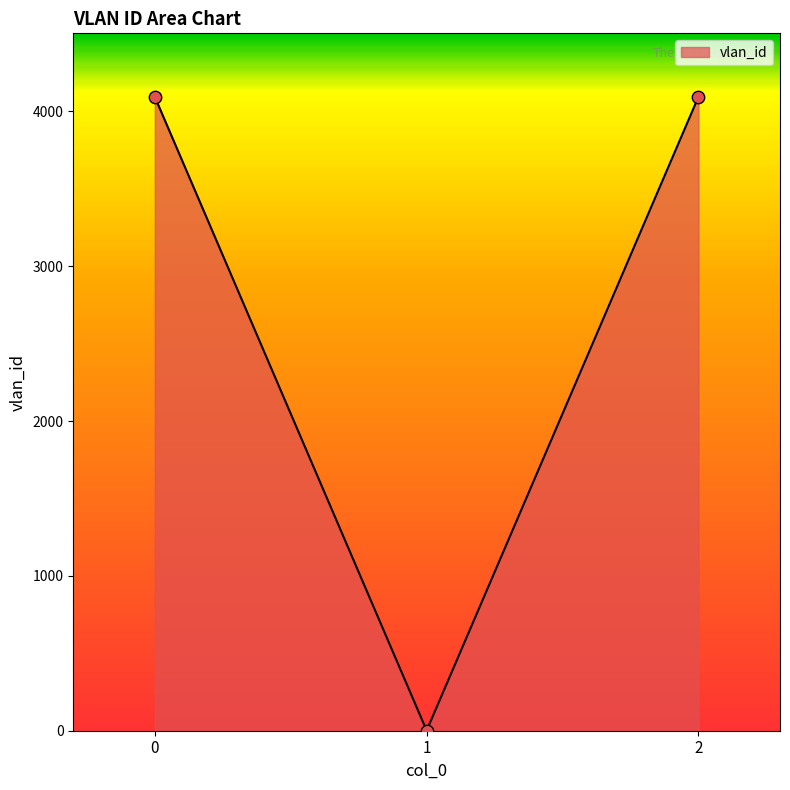

What is the change in value from 0 to 2?

+1